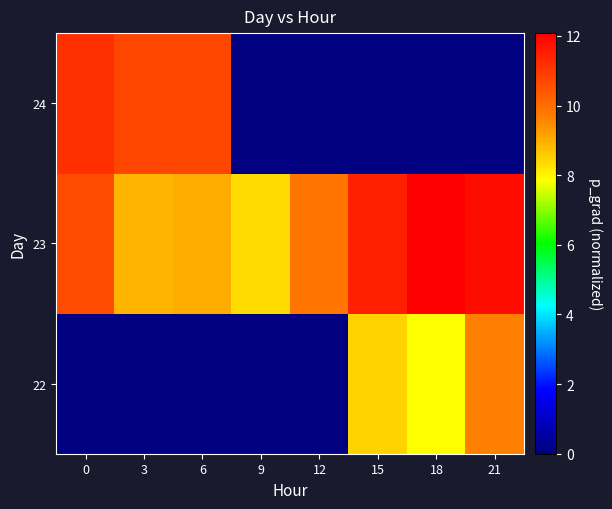

Reading left to right, what are all the values shown in this chart?

22: 0=0.0	3=0.0	6=0.0	9=0.0	12=0.0	15=8.5	18=7.9	21=9.7
23: 0=10.6	3=8.9	6=9.1	9=8.3	12=9.8	15=11.4	18=12.1	21=11.8
24: 0=11.2	3=10.8	6=10.8	9=0.0	12=0.0	15=0.0	18=0.0	21=0.0